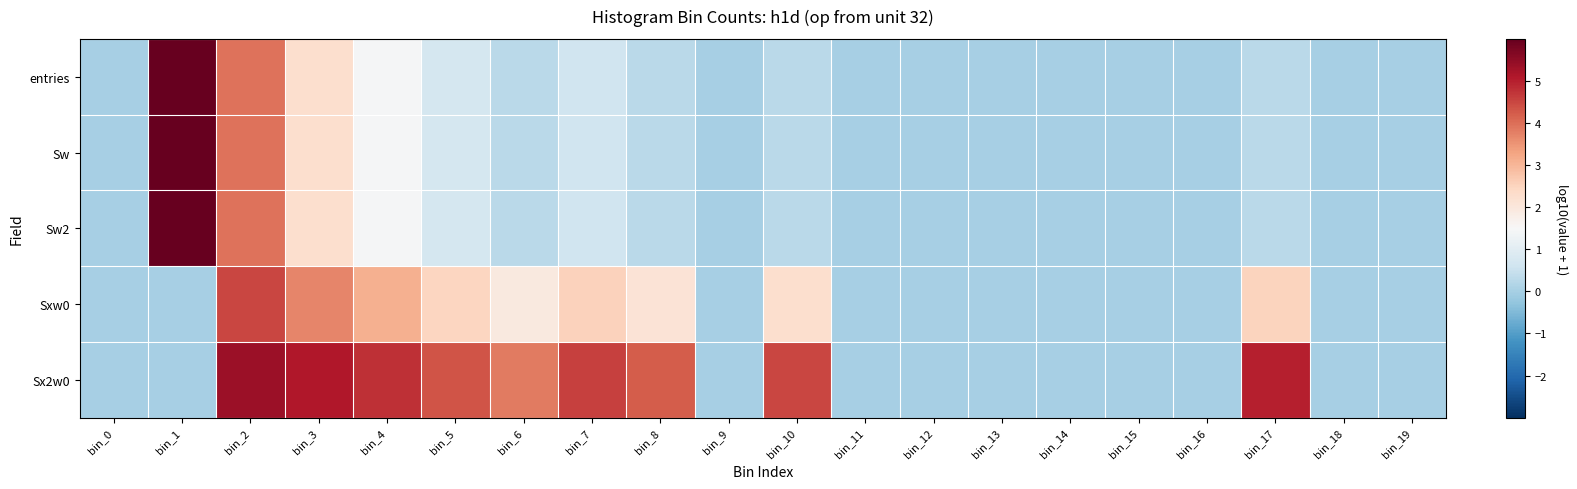

Reading right to left, extract all data points from this chart.

entries: bin_19=0.0	bin_18=0.0	bin_17=0.3	bin_16=0.0	bin_15=0.0	bin_14=0.0	bin_13=0.0	bin_12=0.0	bin_11=0.0	bin_10=0.3	bin_9=0.0	bin_8=0.3	bin_7=0.6	bin_6=0.3	bin_5=0.7	bin_4=1.4	bin_3=2.3	bin_2=3.9	bin_1=6.0	bin_0=0.0
Sw: bin_19=0.0	bin_18=0.0	bin_17=0.3	bin_16=0.0	bin_15=0.0	bin_14=0.0	bin_13=0.0	bin_12=0.0	bin_11=0.0	bin_10=0.3	bin_9=0.0	bin_8=0.3	bin_7=0.6	bin_6=0.3	bin_5=0.7	bin_4=1.4	bin_3=2.3	bin_2=3.9	bin_1=6.0	bin_0=0.0
Sw2: bin_19=0.0	bin_18=0.0	bin_17=0.3	bin_16=0.0	bin_15=0.0	bin_14=0.0	bin_13=0.0	bin_12=0.0	bin_11=0.0	bin_10=0.3	bin_9=0.0	bin_8=0.3	bin_7=0.6	bin_6=0.3	bin_5=0.7	bin_4=1.4	bin_3=2.3	bin_2=3.9	bin_1=6.0	bin_0=0.0
Sxw0: bin_19=0.0	bin_18=0.0	bin_17=2.5	bin_16=0.0	bin_15=0.0	bin_14=0.0	bin_13=0.0	bin_12=0.0	bin_11=0.0	bin_10=2.2	bin_9=0.0	bin_8=2.1	bin_7=2.5	bin_6=1.9	bin_5=2.5	bin_4=3.1	bin_3=3.7	bin_2=4.5	bin_1=0.0	bin_0=0.0
Sx2w0: bin_19=0.0	bin_18=0.0	bin_17=5.0	bin_16=0.0	bin_15=0.0	bin_14=0.0	bin_13=0.0	bin_12=0.0	bin_11=0.0	bin_10=4.5	bin_9=0.0	bin_8=4.2	bin_7=4.6	bin_6=3.8	bin_5=4.3	bin_4=4.8	bin_3=5.1	bin_2=5.3	bin_1=0.0	bin_0=0.0